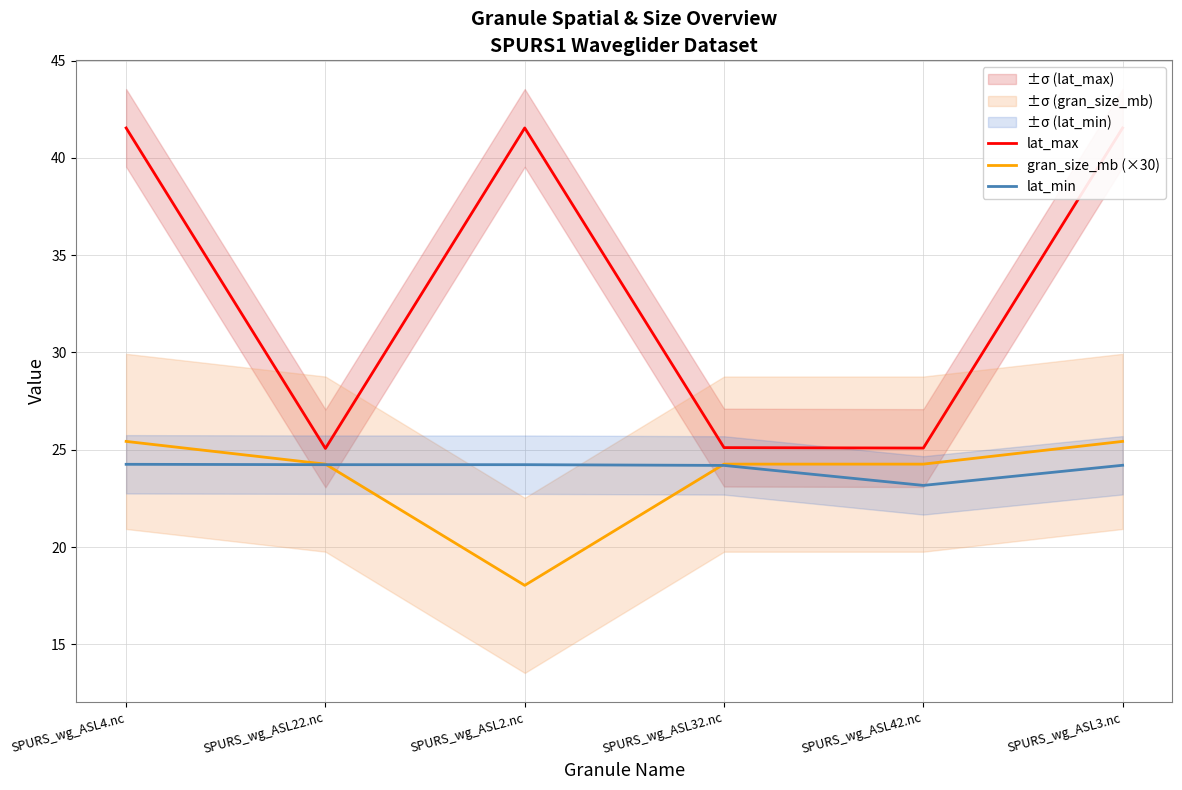

Is this an area chart (filled region under the line)?

No